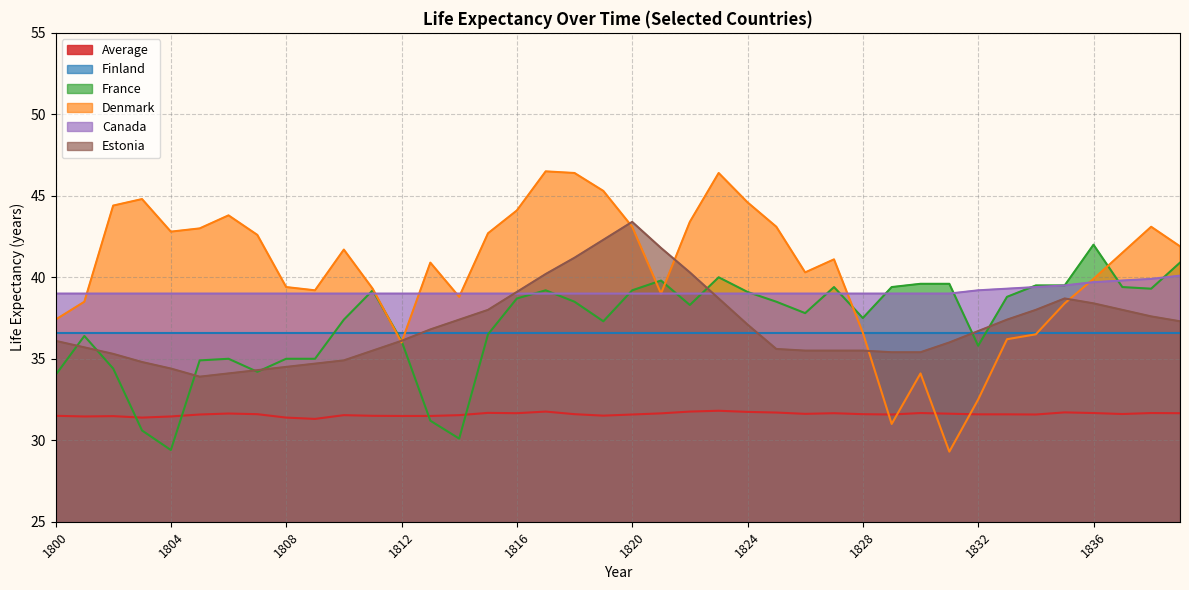

What is the average value of the Average series?

31.6